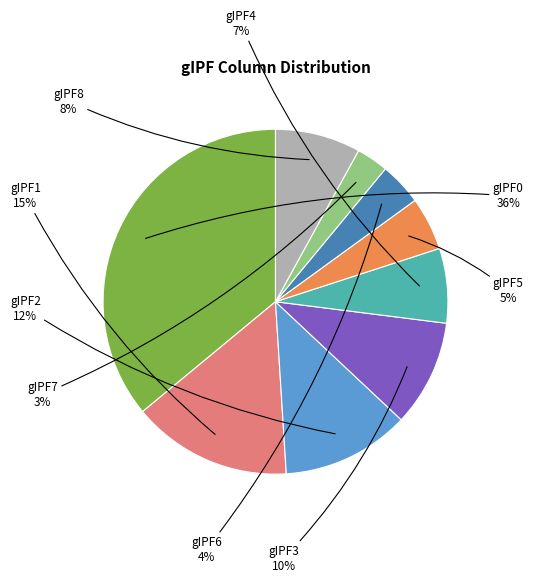

To the nearest percent, what is the difference between the largest and smallest slice percentages?

33%